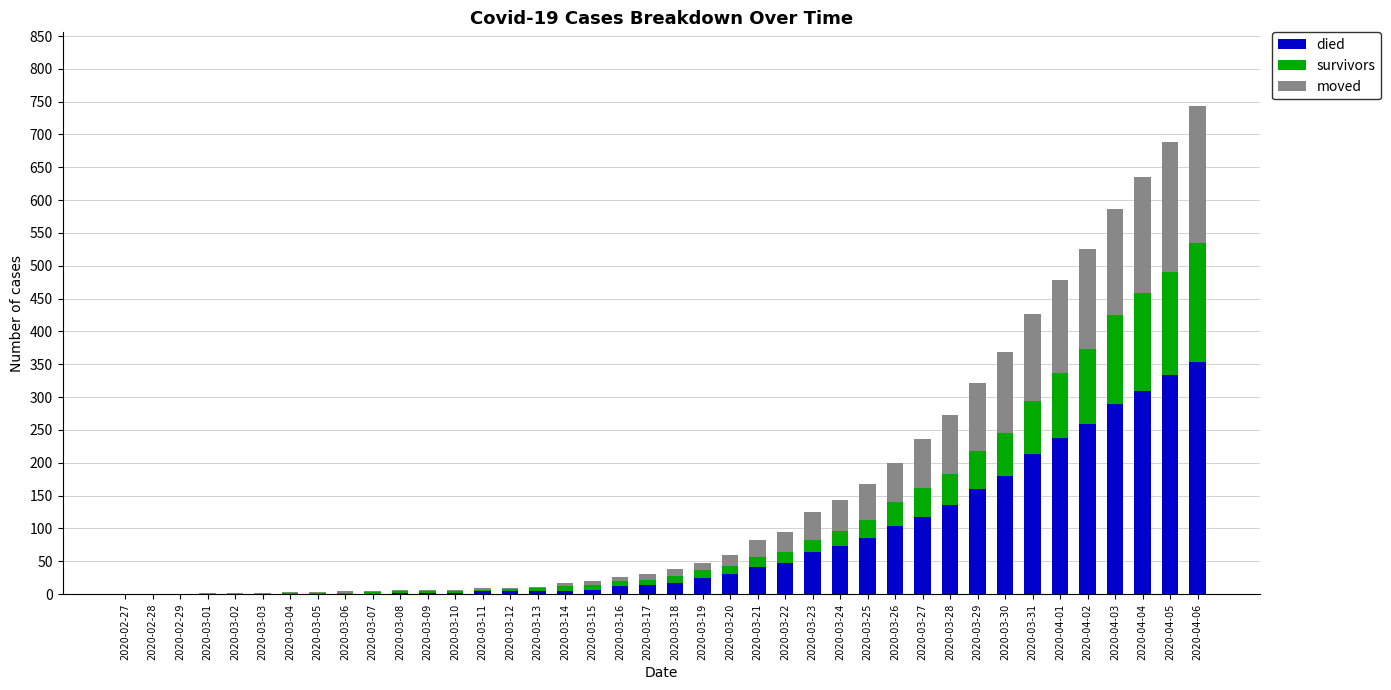

The value of died at 2020-02-29 is 193. True or false?

False